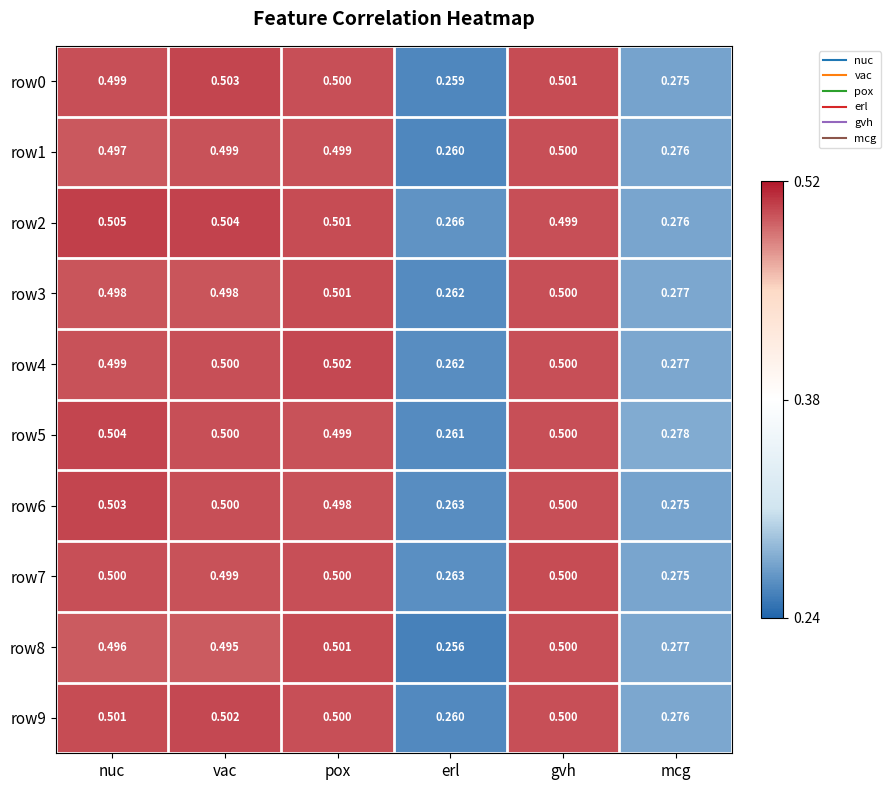

Where is row7 nearest to the value 0?

erl